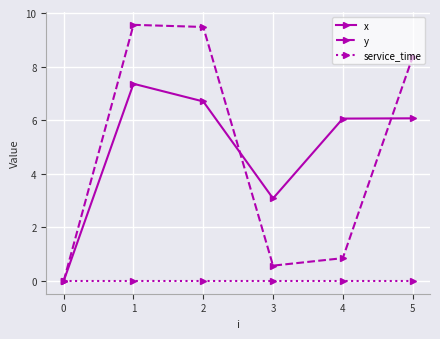

How many interior local peaks does the y series have?

1